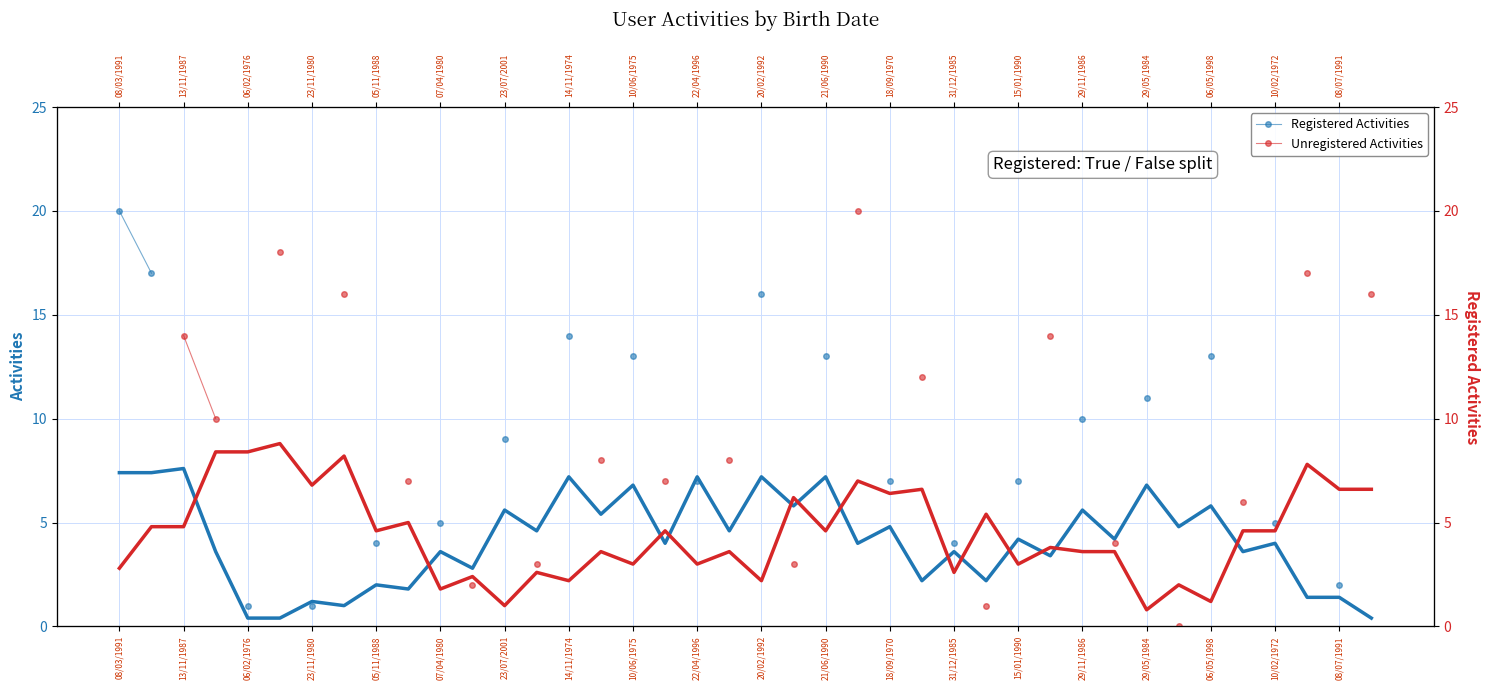

True or false: Unregistered Activities and Registered Activities cross at least once.

False